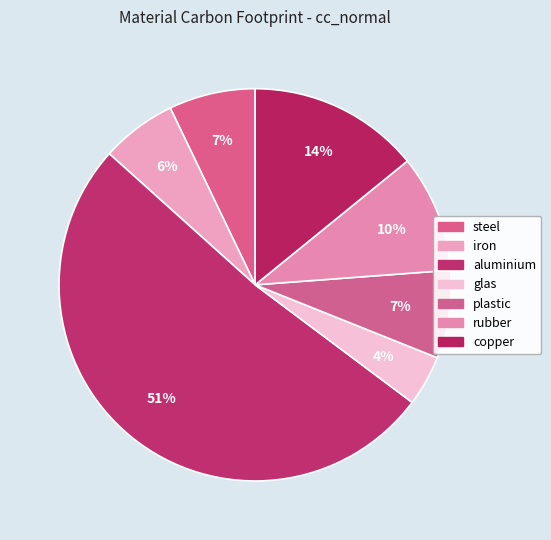

How many slices are in this pie chart?

7